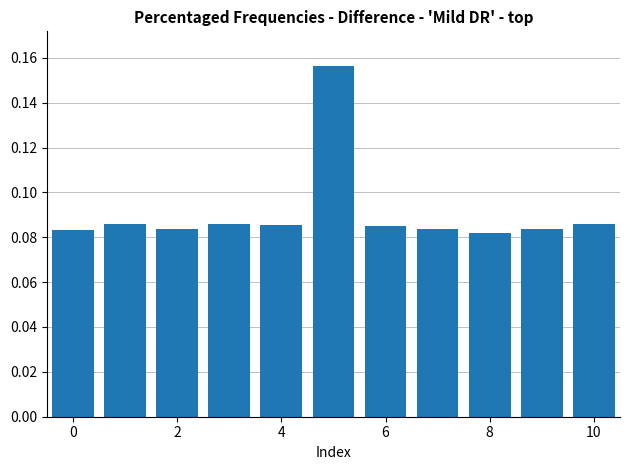

Does the chart contain stacked bars?

No